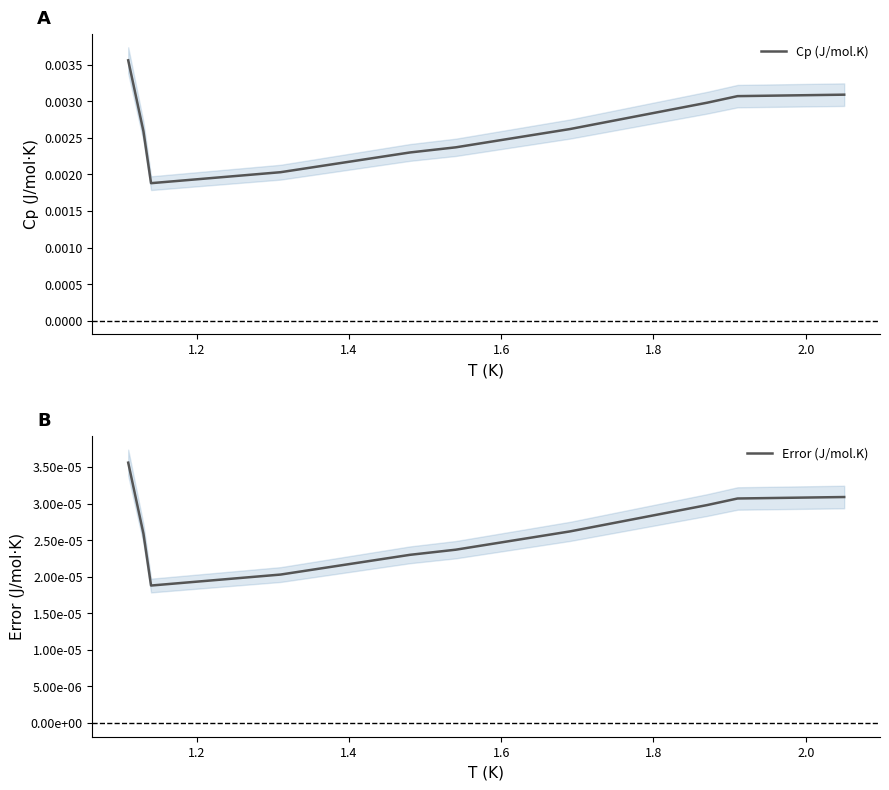

True or false: Cp (J/mol.K) has more than 2 interior local peaks.

False